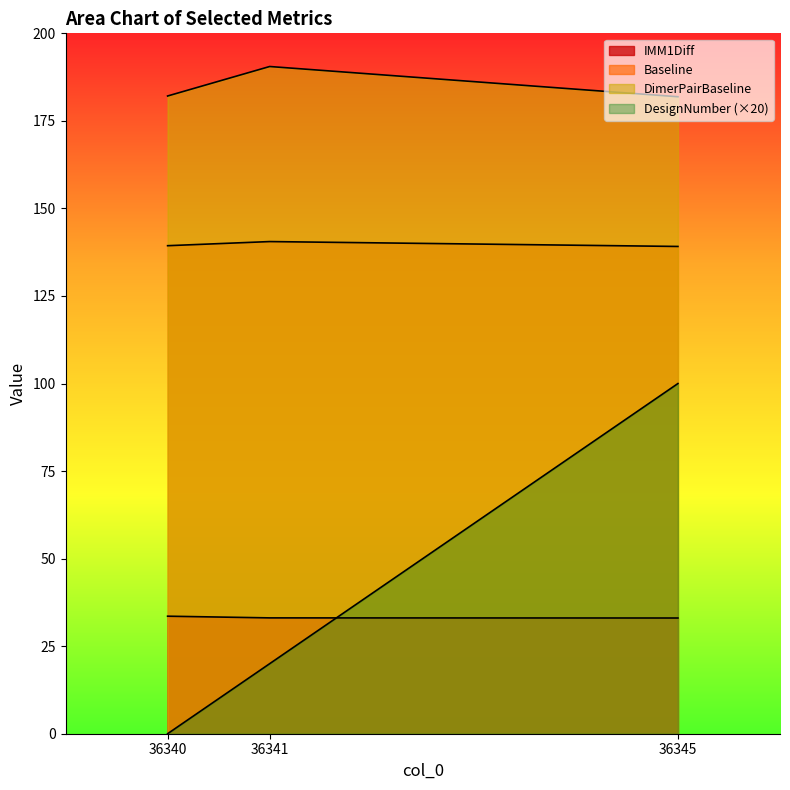

What is the total value across all series at 36341?

384.1